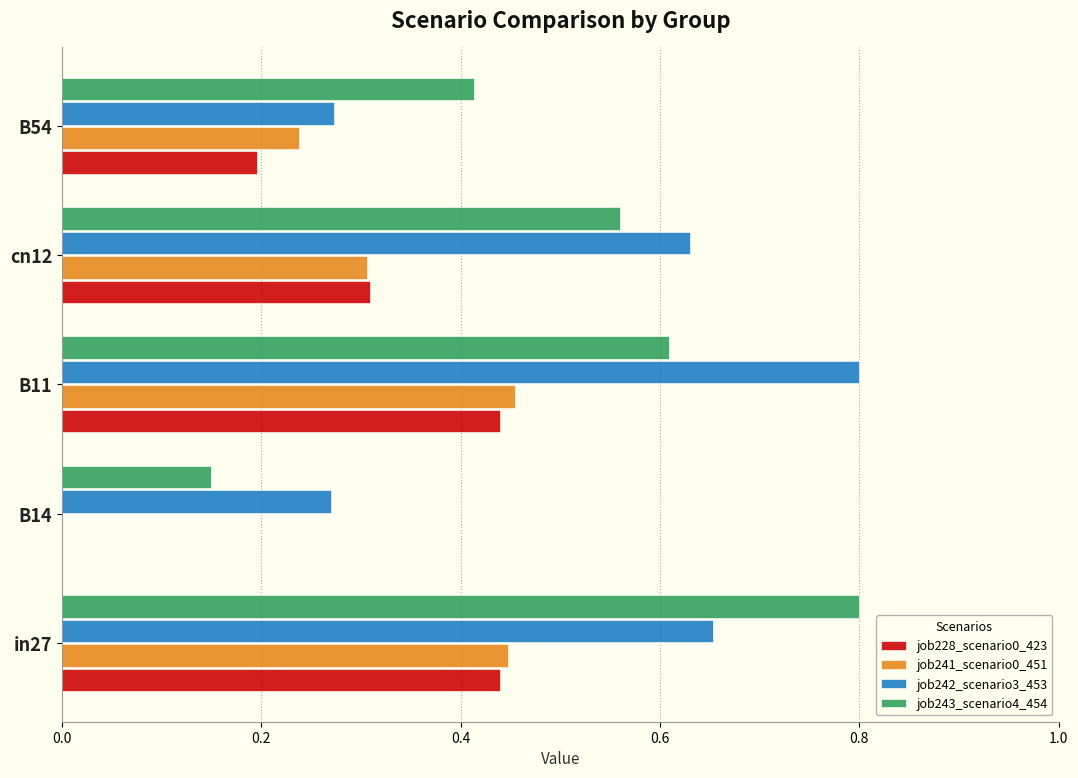

What is the maximum value shown in the chart?

0.8